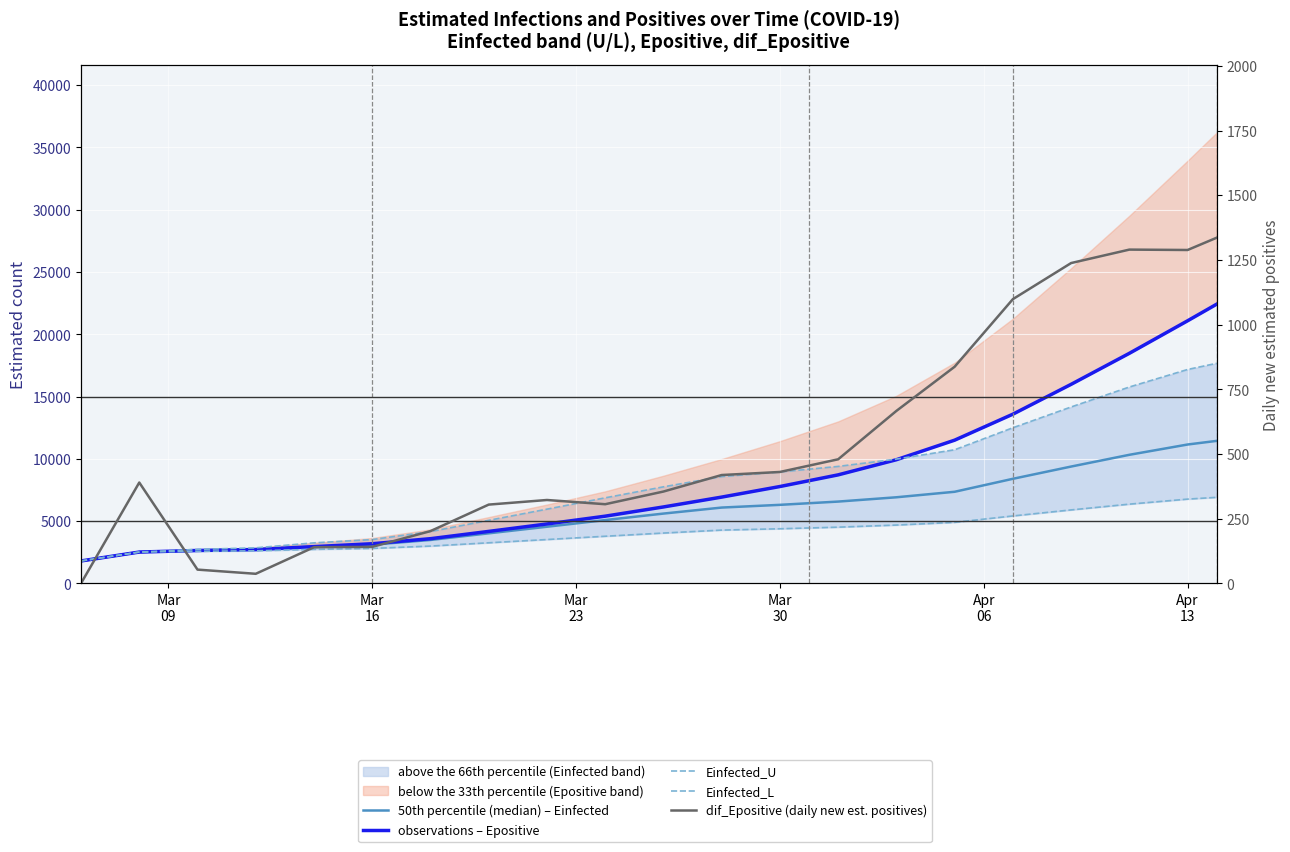

What is the value of the 50th percentile (median) – Einfected point at the 1st from the left?

1796.5